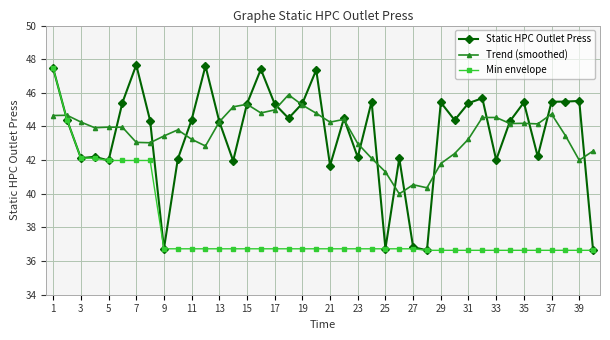

True or false: Static HPC Outlet Press has more than 1 interior local peaks.

True